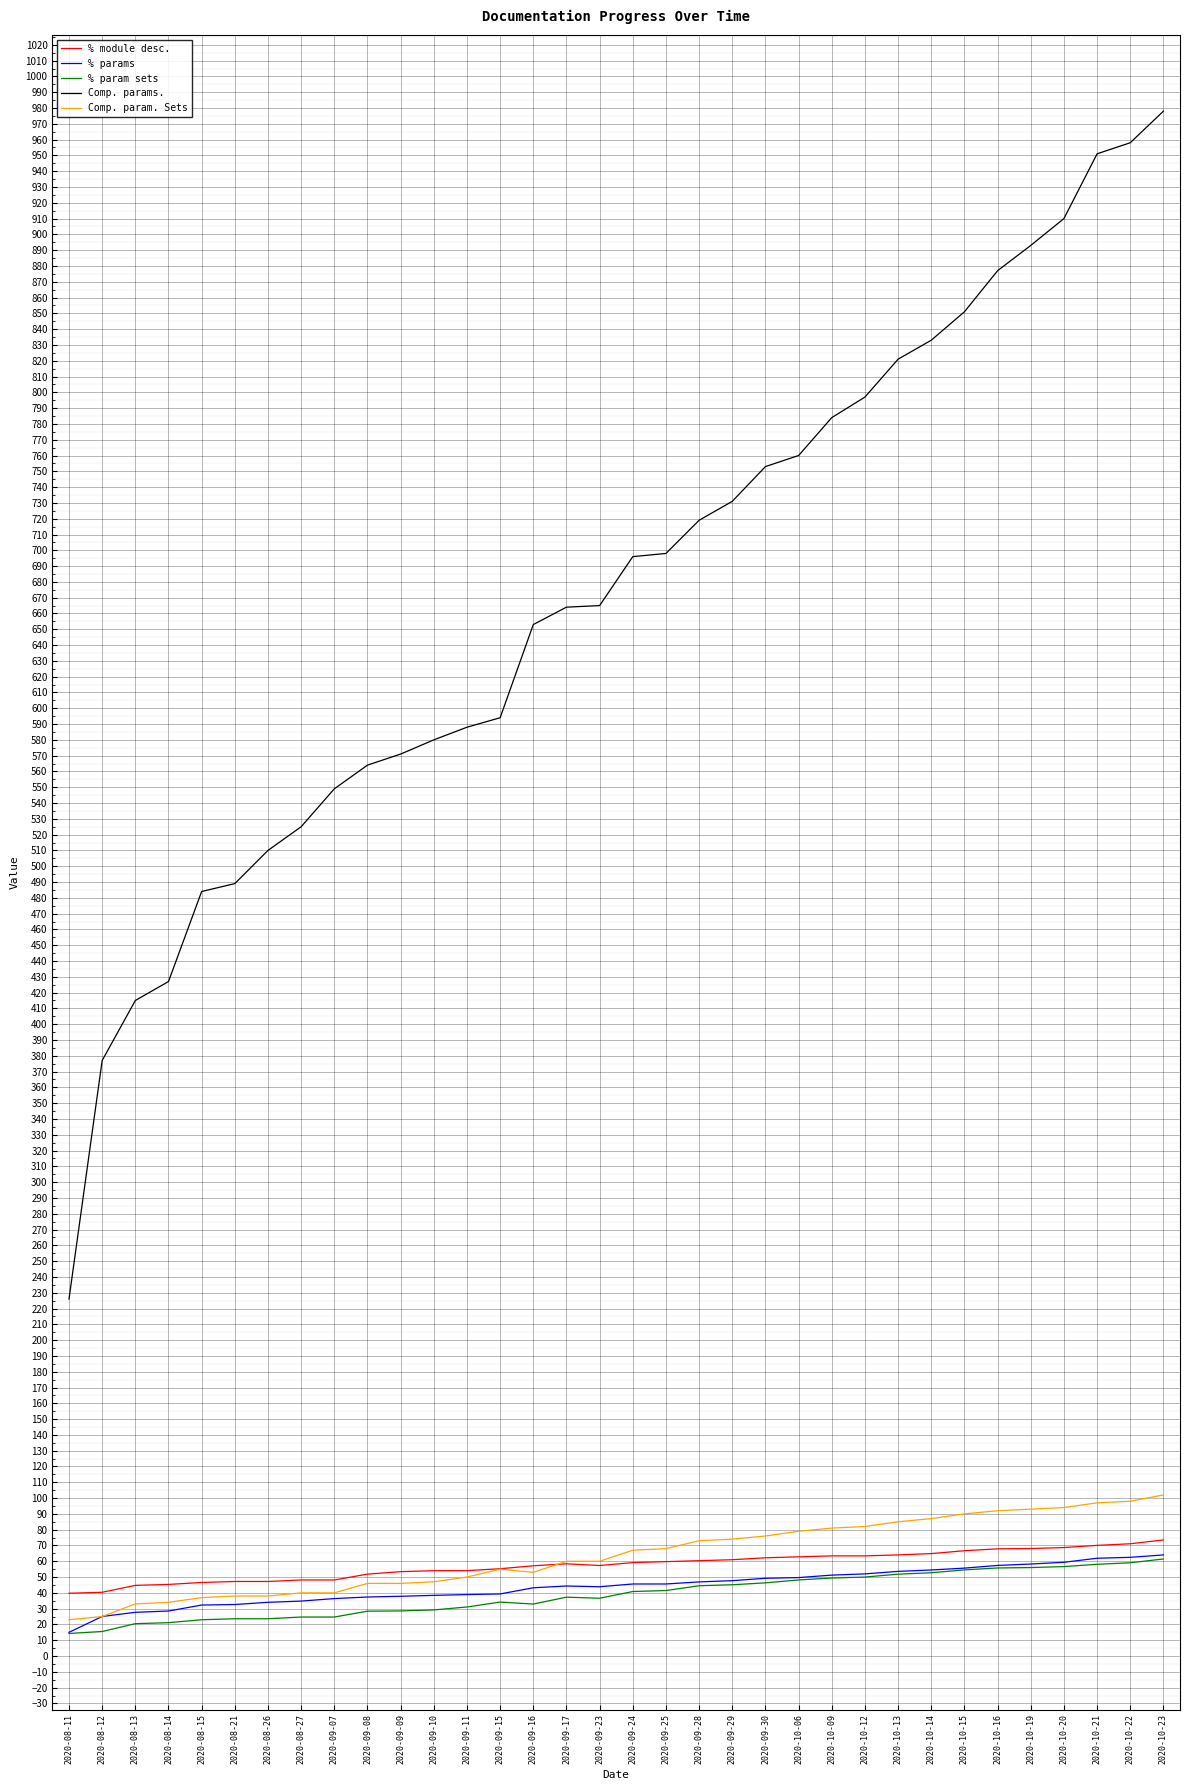

True or false: Comp. params. has a value of 106.4 at 2020-08-27.

False